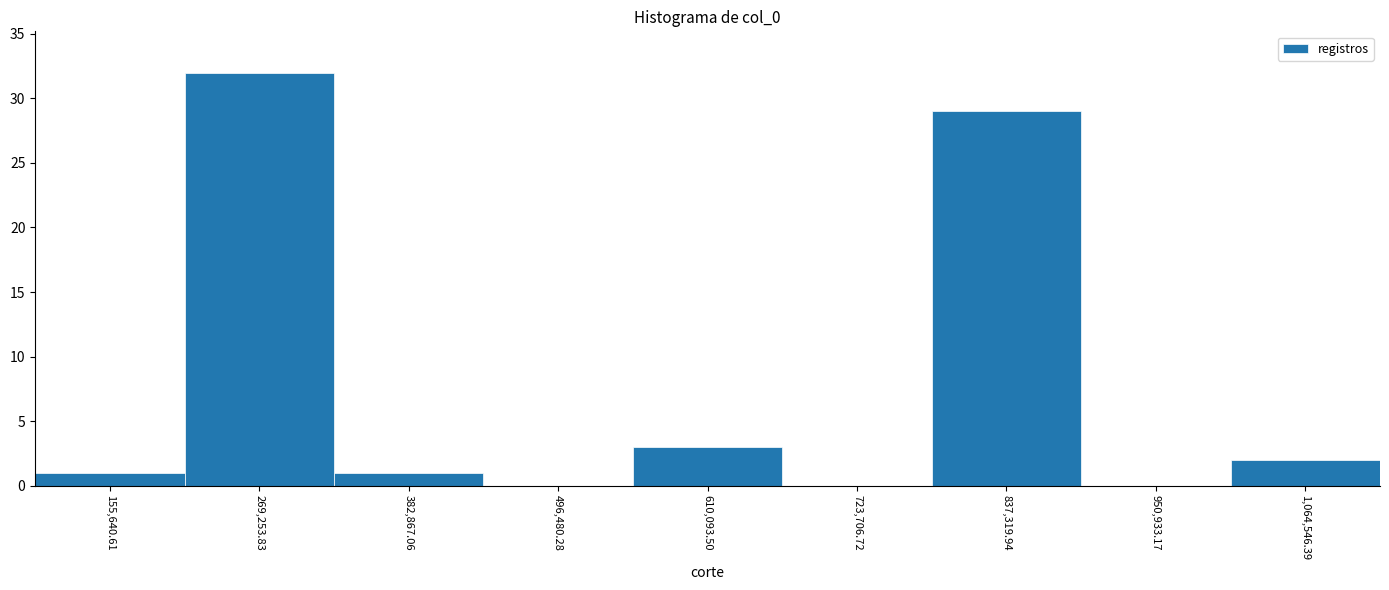

Reading left to right, list every bar in this chart as the range it spans on the x-axis followed by its height. Neither the bar edges nor the heights are printed on the chart, so give them approximately, as read against the axes.

100000 to 220000: 1
220000 to 320000: 32
320000 to 440000: 1
440000 to 560000: 0
560000 to 660000: 3
660000 to 780000: 0
780000 to 900000: 29
900000 to 1000000: 0
1000000 to 1120000: 2